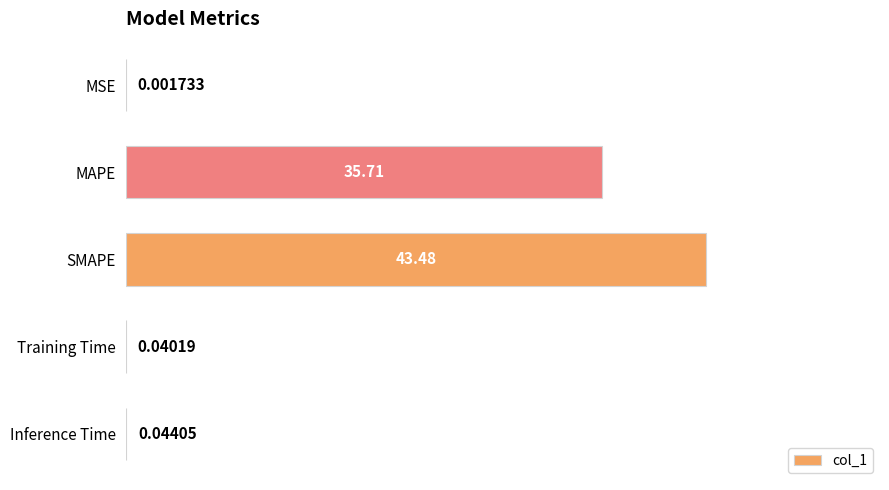

At which label is the value closest to 21?

MAPE